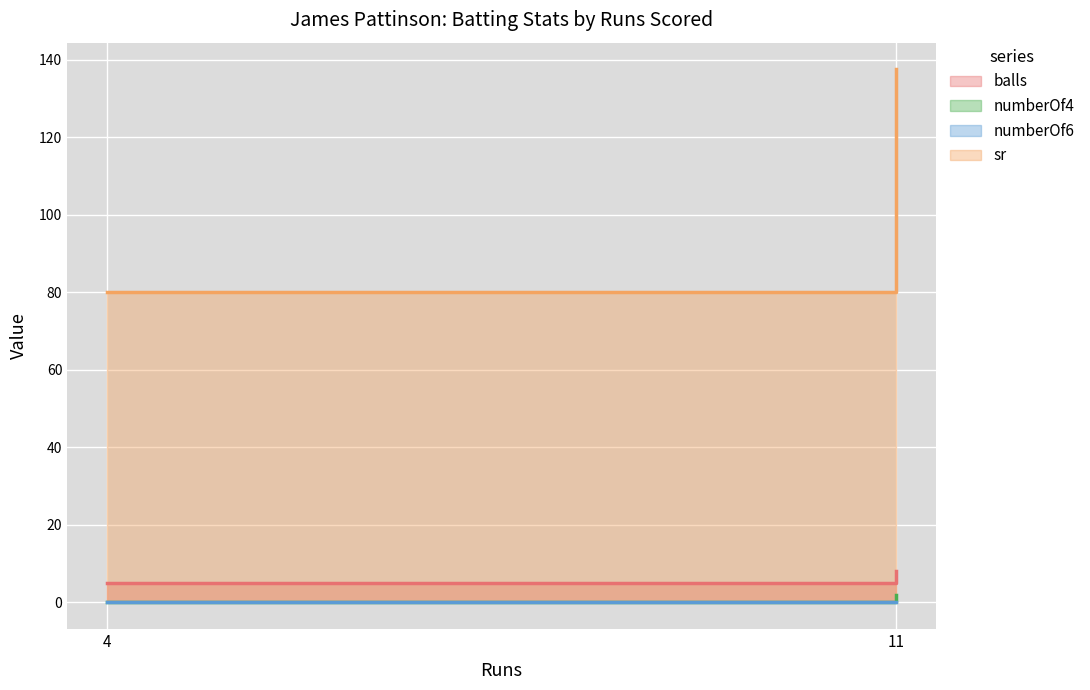

At which category is the sum across all series the highest?

11